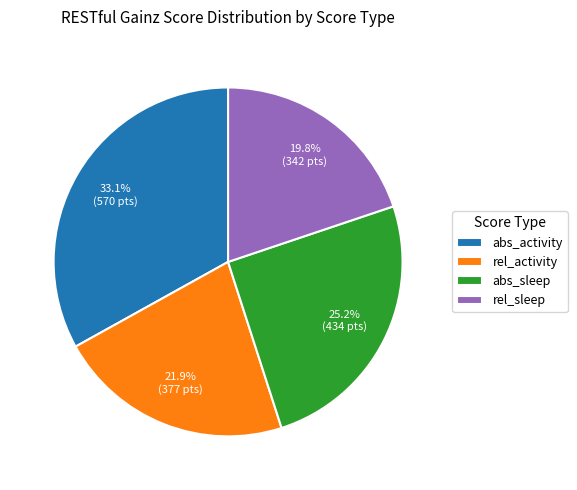

Does rel_activity account for over 50% of the chart?

No